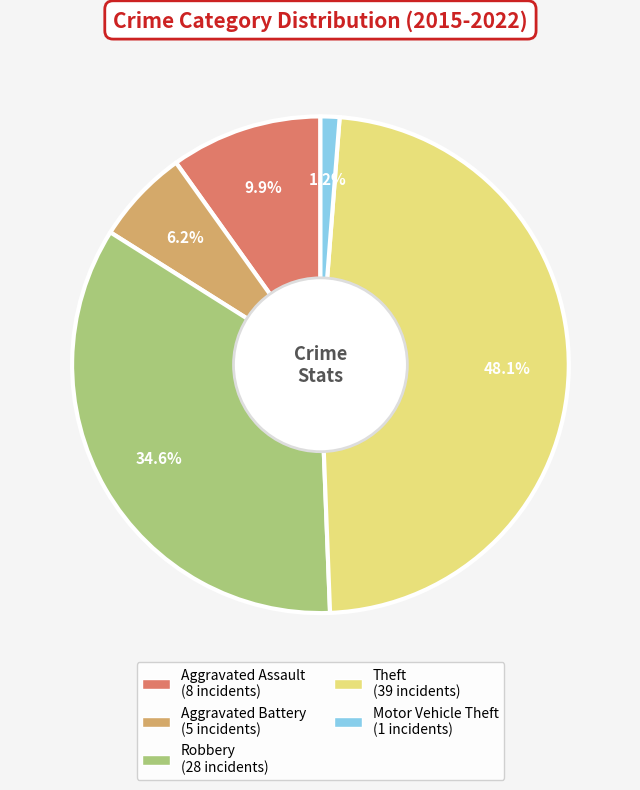

Is there a majority slice in this chart?

No